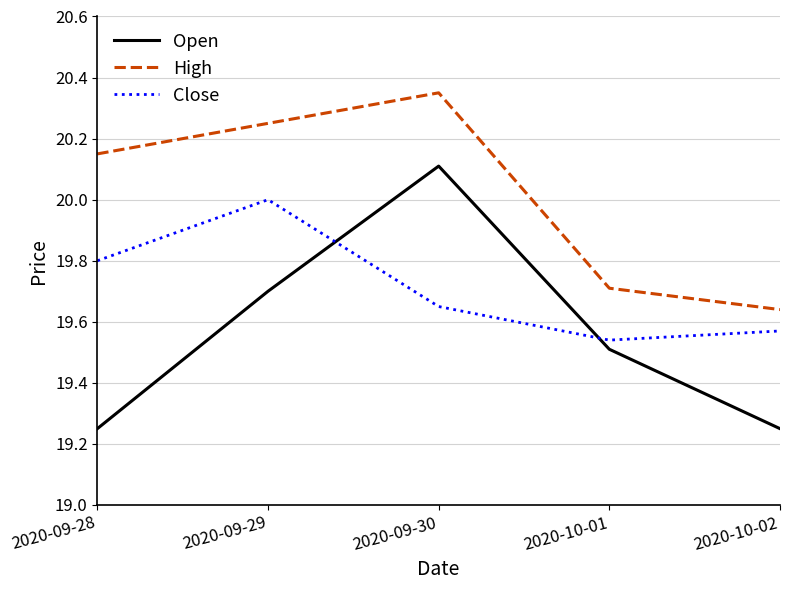

At which category does the chart reach its peak across all series?

2020-09-30